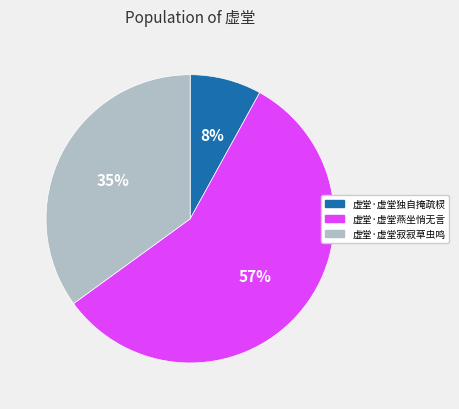

Which category has the smallest portion of the pie?

虚堂·虚堂独自掩疏棂